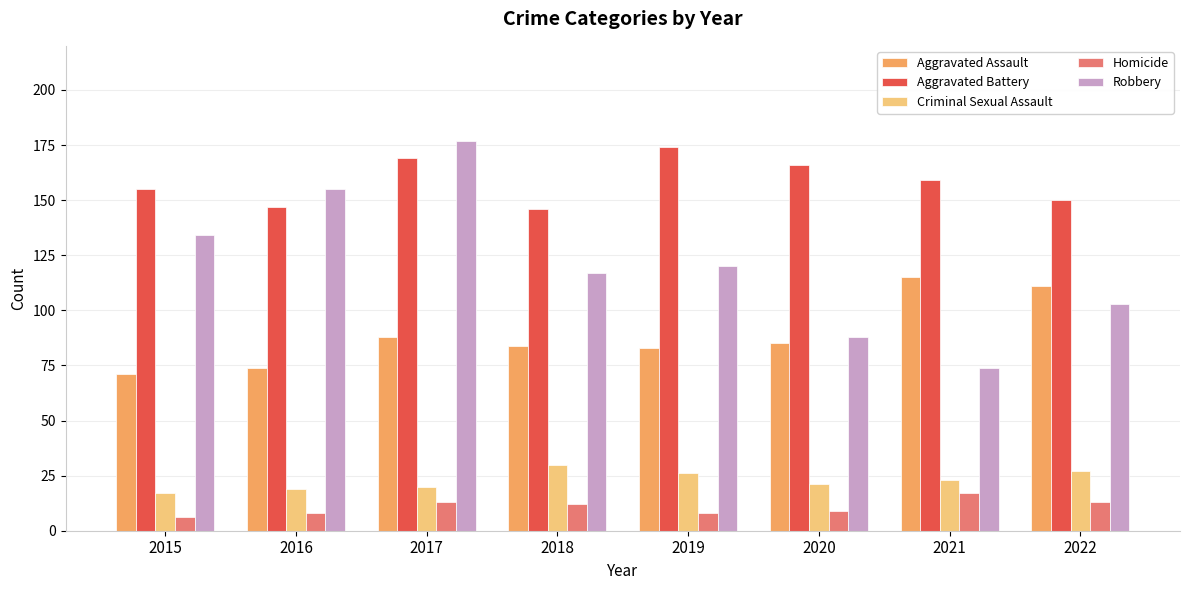

Is the value of Criminal Sexual Assault at 2018 greater than the value of Homicide at 2019?

Yes